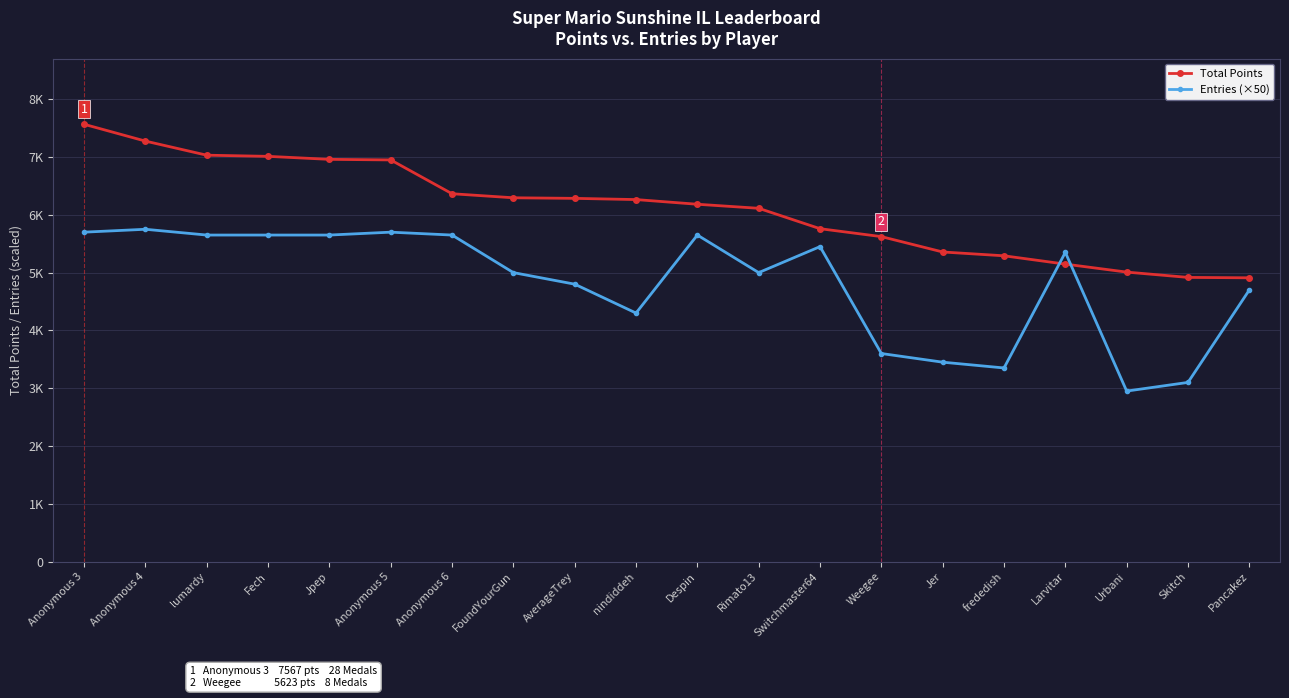

Is this an area chart (filled region under the line)?

No